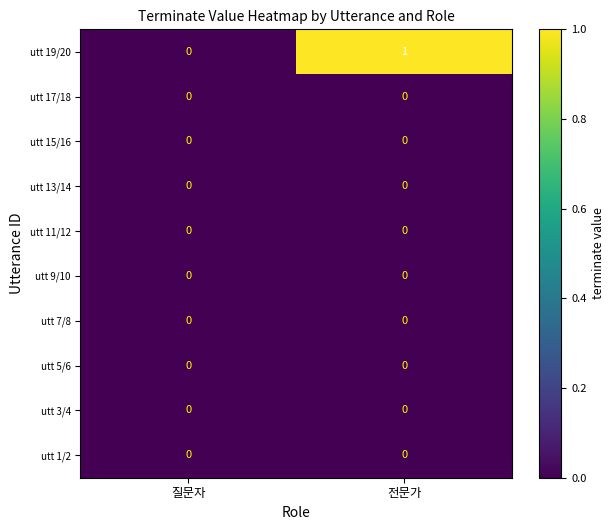

Reading left to right, what are all the values shown in this chart?

utt 19/20: 0	1
utt 17/18: 0	0
utt 15/16: 0	0
utt 13/14: 0	0
utt 11/12: 0	0
utt 9/10: 0	0
utt 7/8: 0	0
utt 5/6: 0	0
utt 3/4: 0	0
utt 1/2: 0	0